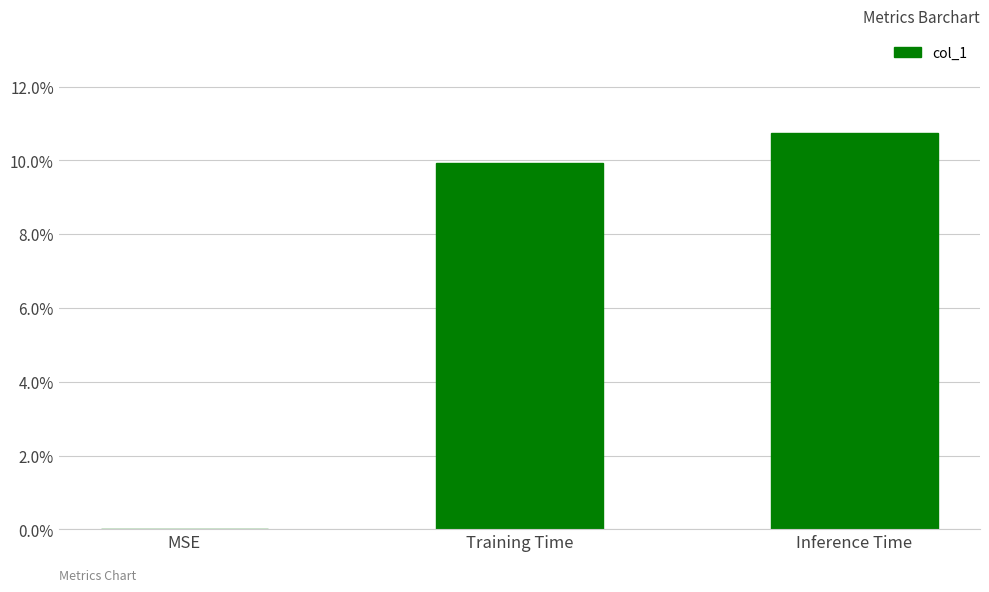

What is the sum of the values at Training Time and Inference Time?

0.2